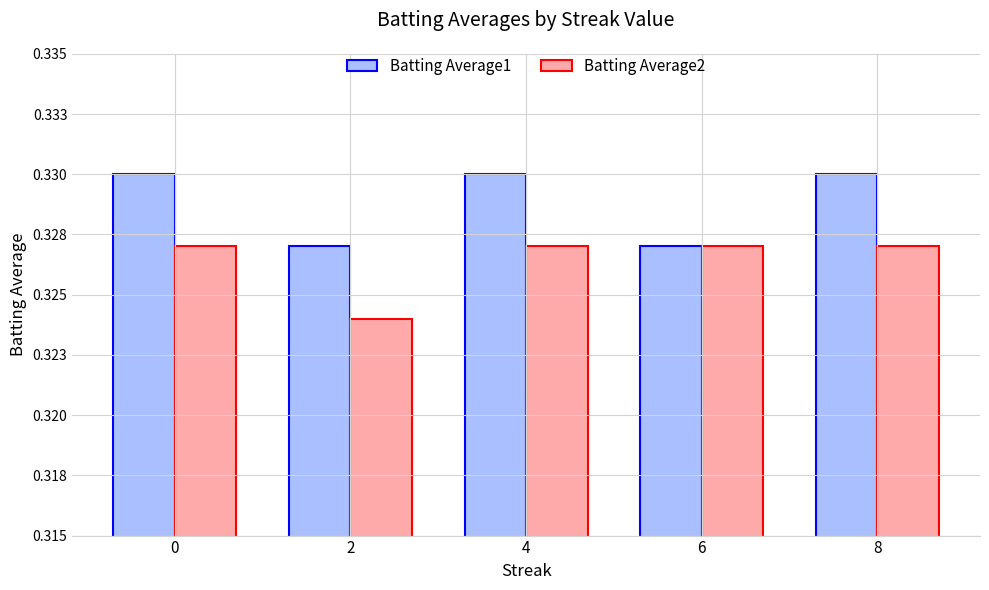

Reading left to right, what are all the values shown in this chart?

Batting Average1: 0.3	0.3	0.3	0.3	0.3
Batting Average2: 0.3	0.3	0.3	0.3	0.3